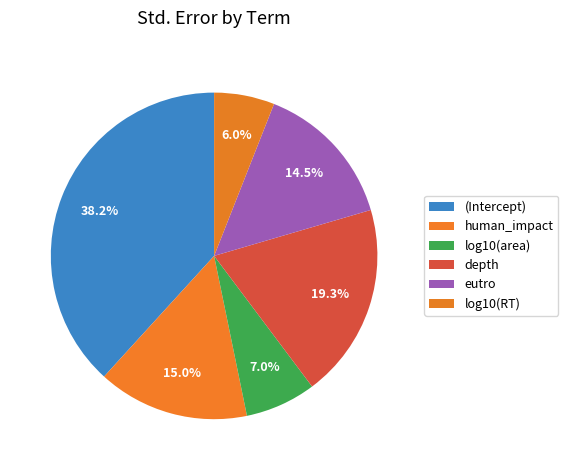

Is the sum of depth and human_impact greater than half?

No